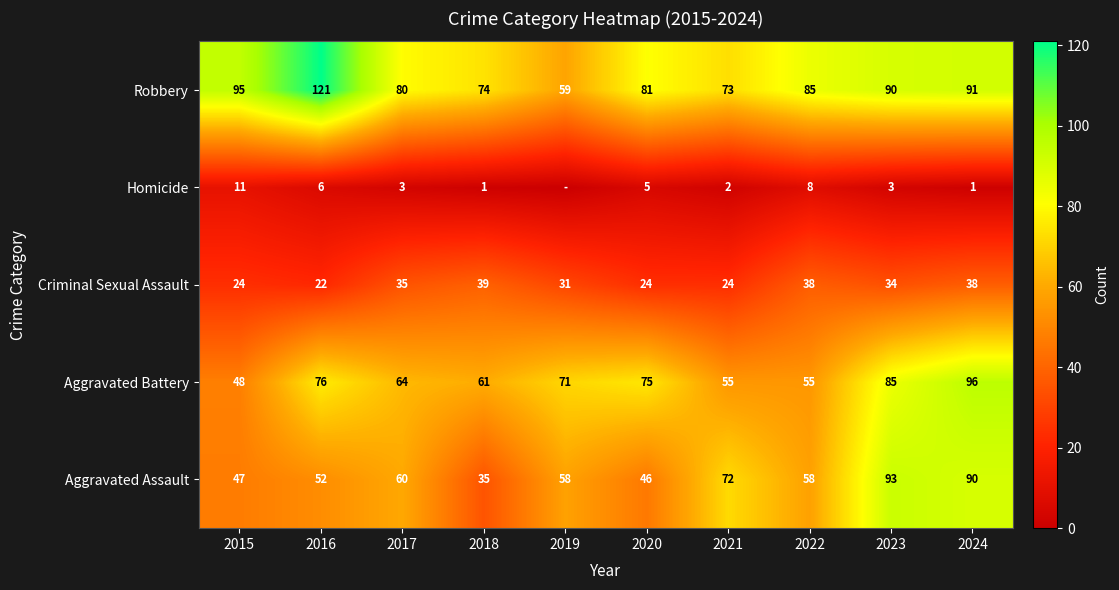

Count the number of categories in the chart.

10